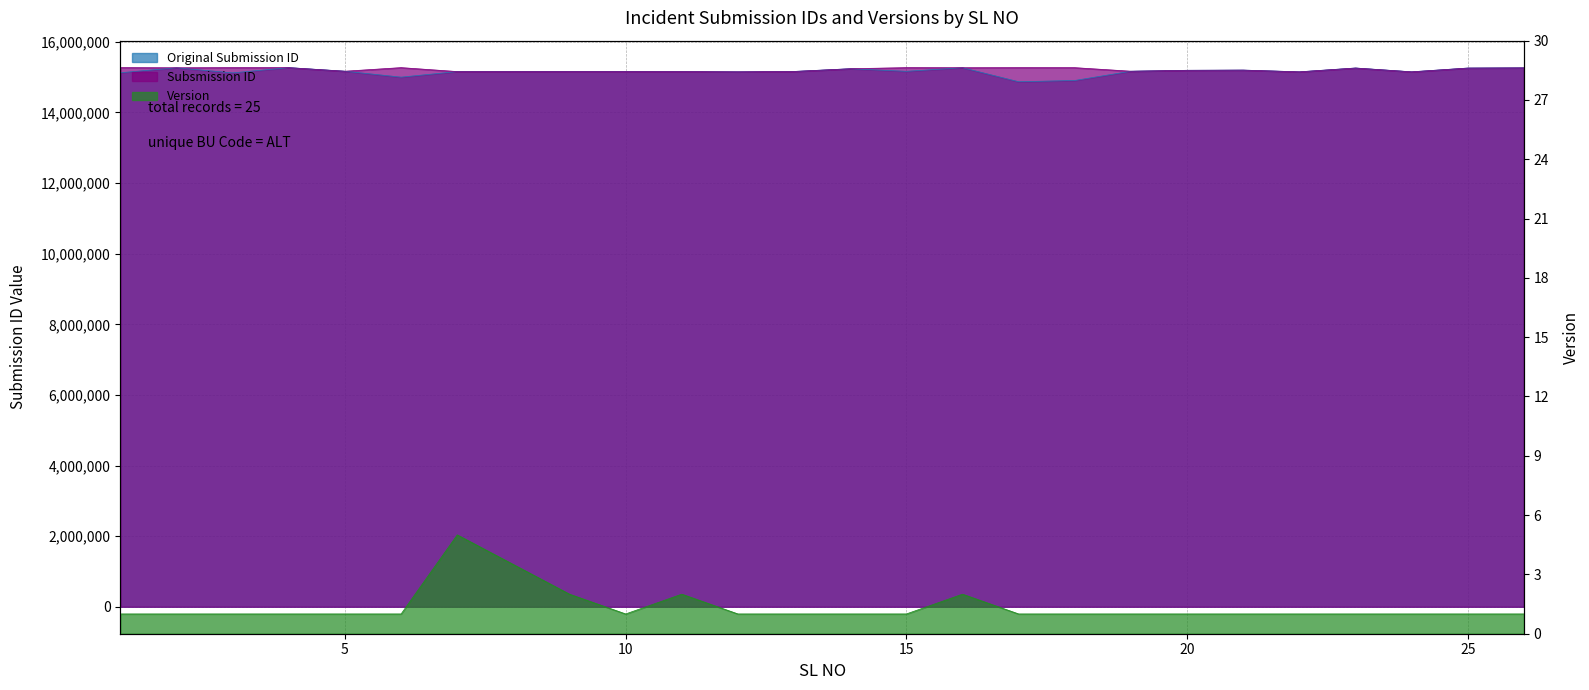

At which category does Original Submission ID reach its first local peak?

2